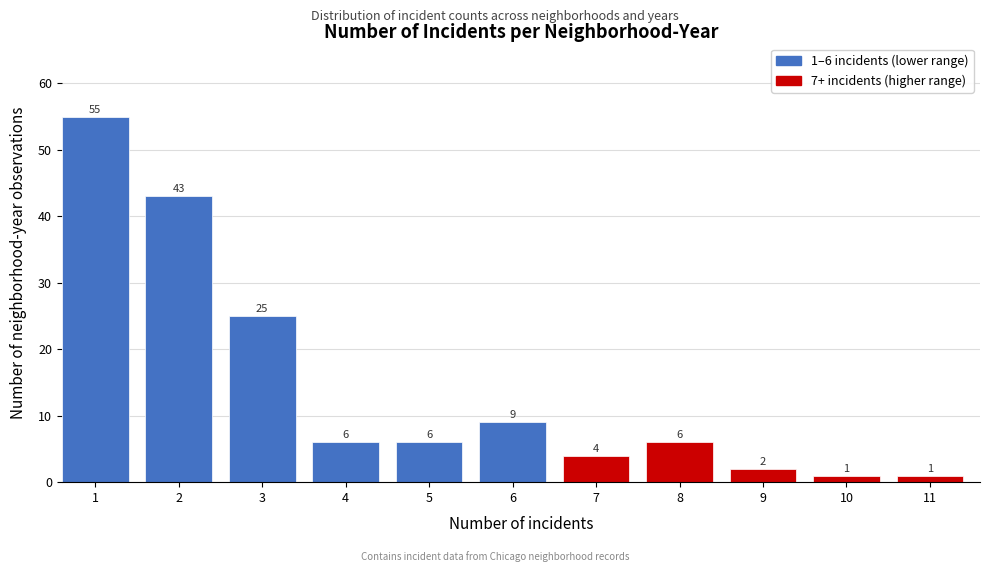

Reading left to right, transcribe all the data shown in this chart.

1=55	2=43	3=25	4=6	5=6	6=9	7=4	8=6	9=2	10=1	11=1